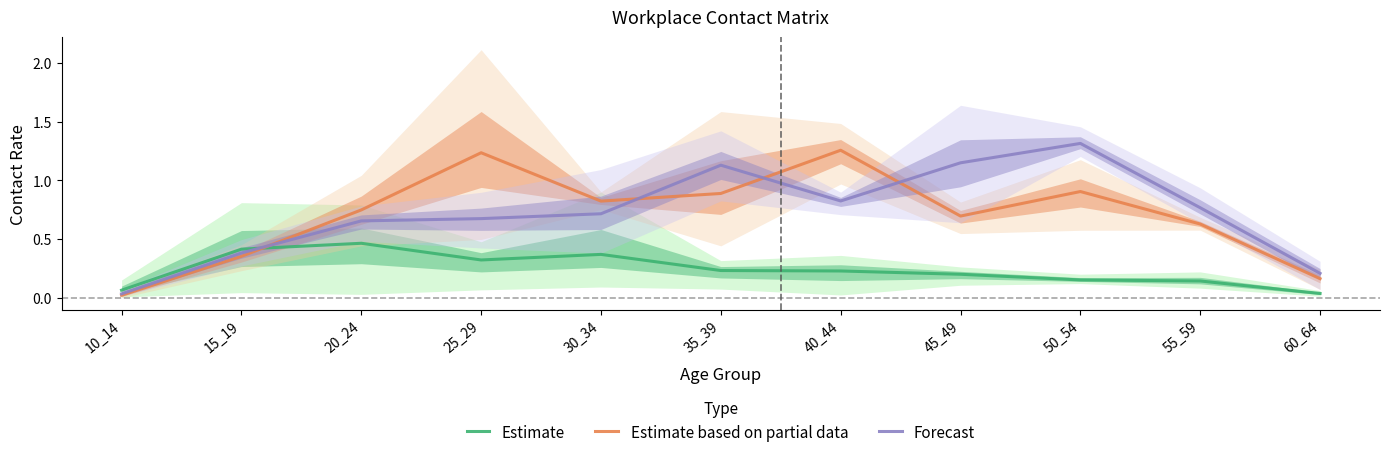

Which series changed the most between 45_49 and 50_54?

Estimate based on partial data